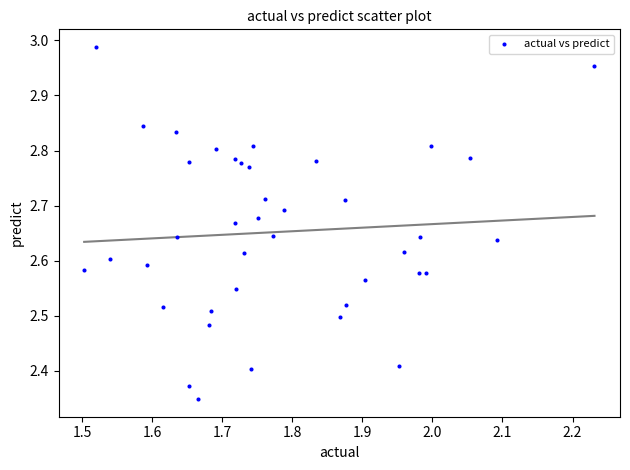

What is the range of Y values (max minus min)?

0.6